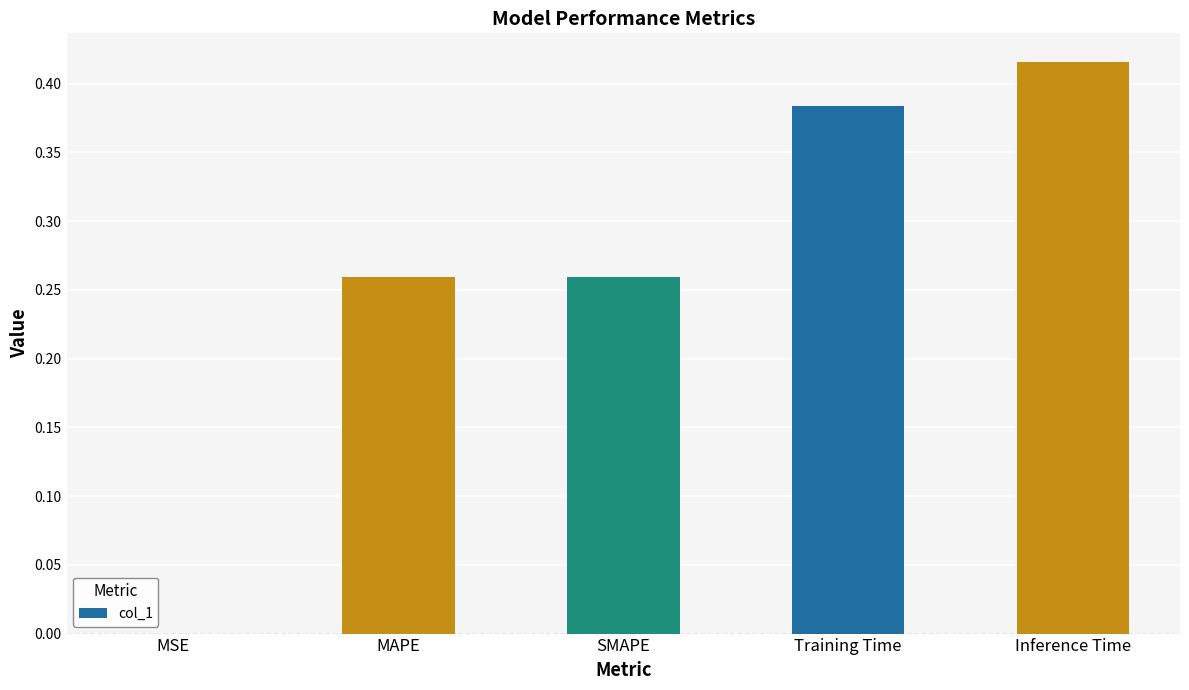

Which has a higher value, Inference Time or MAPE?

Inference Time